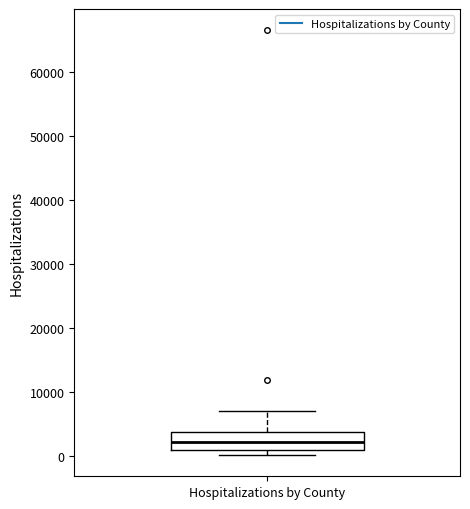

Where is the lower edge of the box for Hospitalizations by County on the y-axis? The values are not printed on the chart, so give them approximately, as read against the axis.

1000